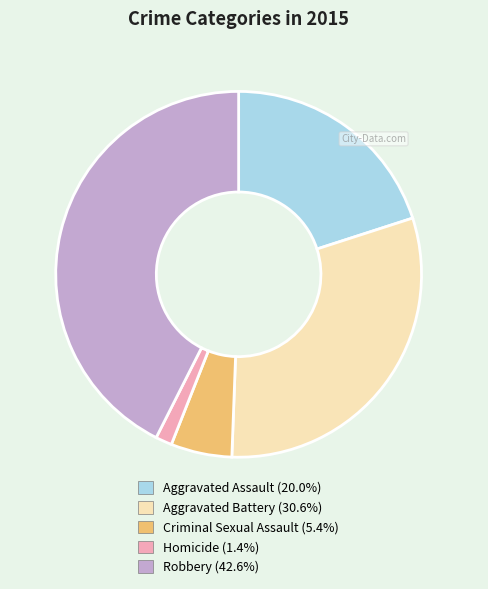

The Aggravated Battery slice represents 31% of the pie. True or false?

True